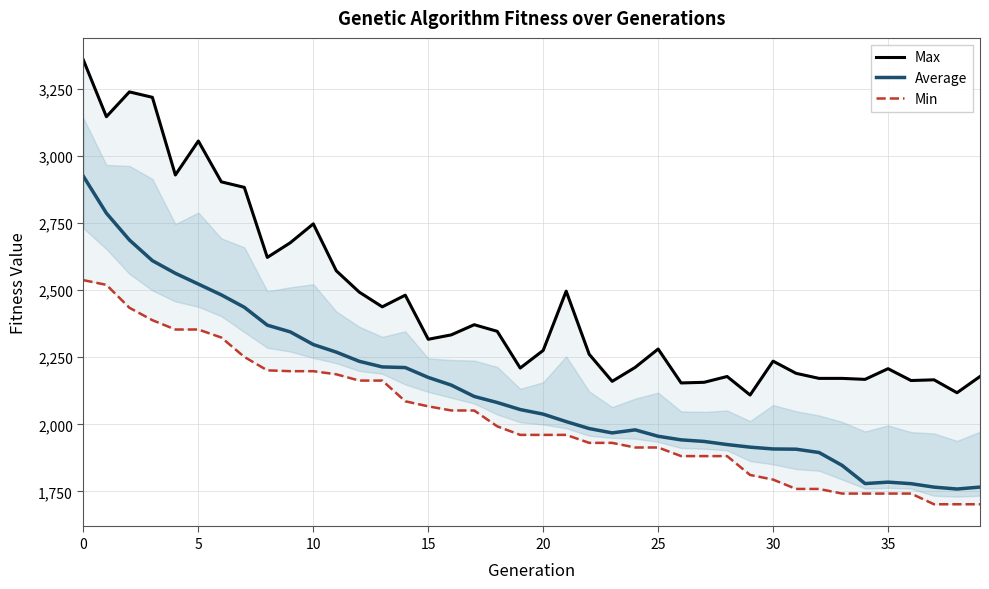

What is the highest value of the Average series?

2923.7